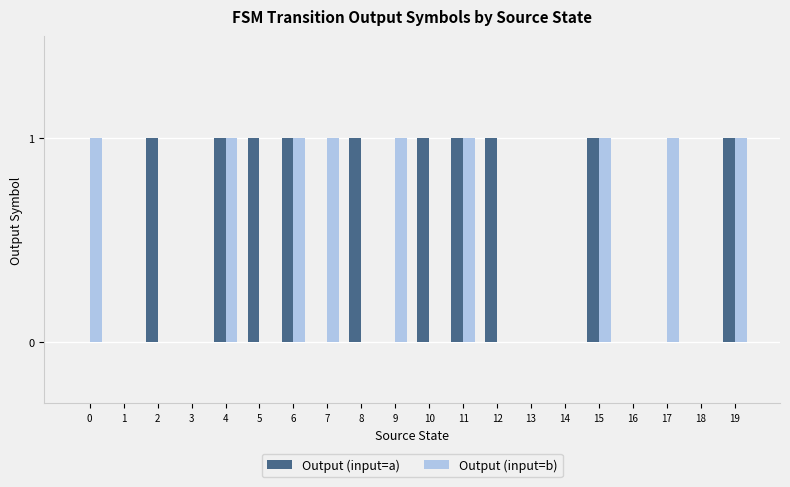

Reading left to right, what are all the values shown in this chart?

Output (input=a): 0=0	1=0	2=1	3=0	4=1	5=1	6=1	7=0	8=1	9=0	10=1	11=1	12=1	13=0	14=0	15=1	16=0	17=0	18=0	19=1
Output (input=b): 0=1	1=0	2=0	3=0	4=1	5=0	6=1	7=1	8=0	9=1	10=0	11=1	12=0	13=0	14=0	15=1	16=0	17=1	18=0	19=1